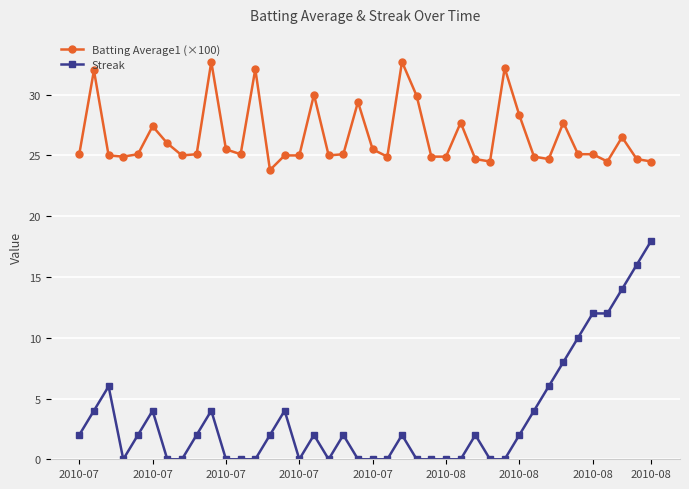

True or false: Batting Average1 (×100) has more than 2 points higher than both neighbors.

True